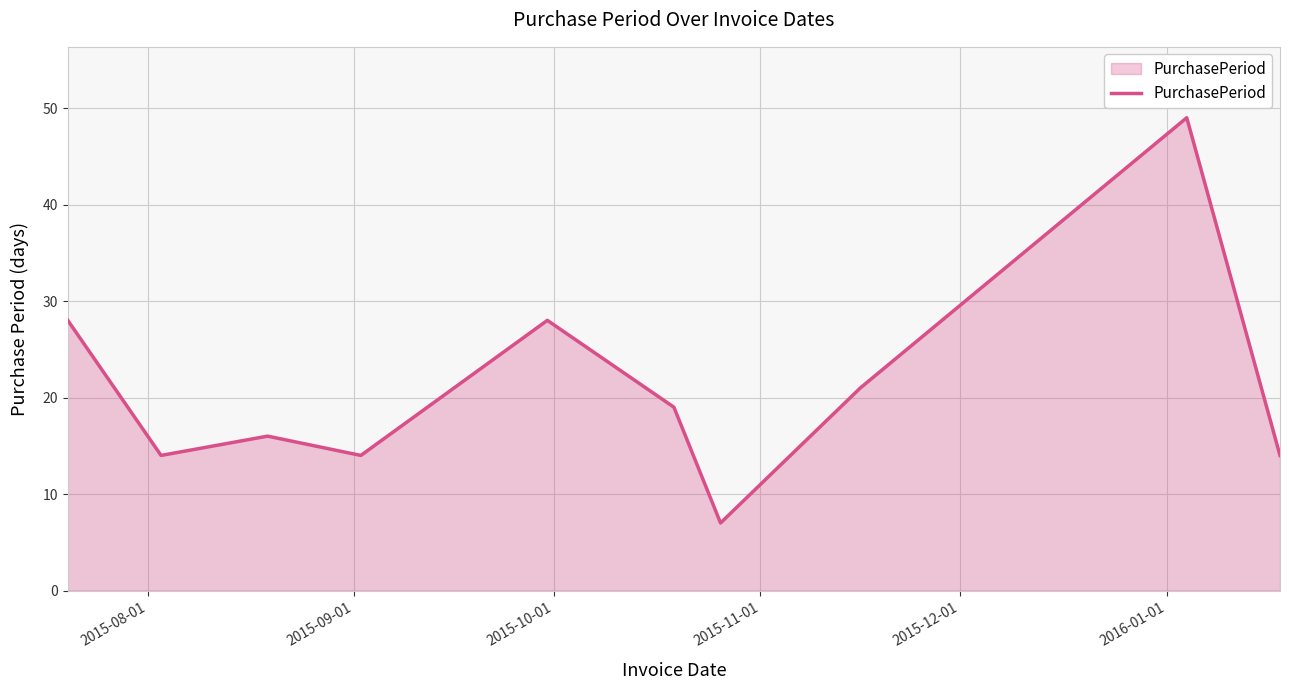

What is the smallest value displayed?

7